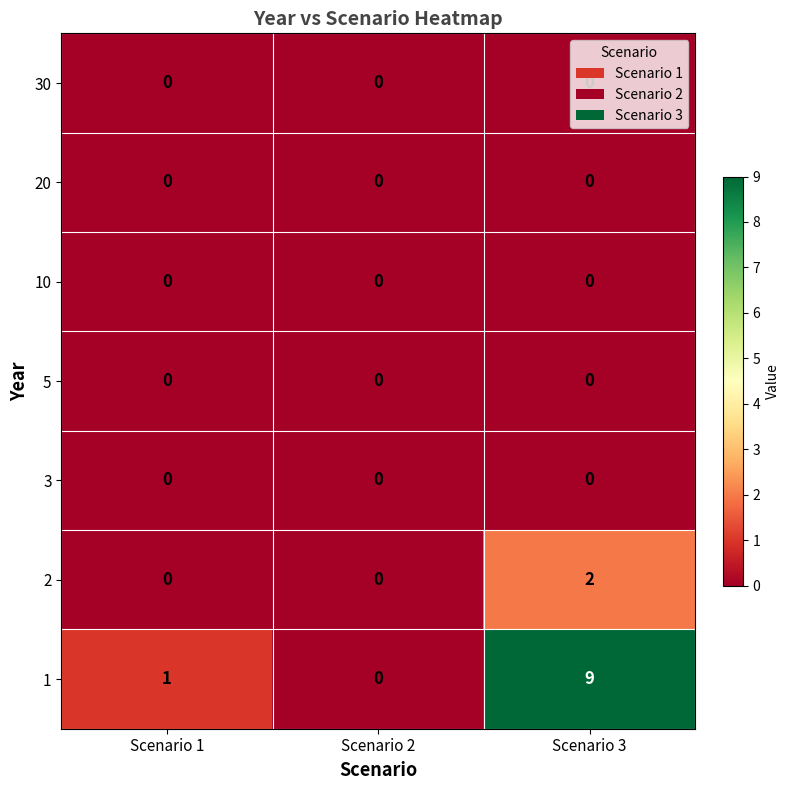

At how many categories does at least one series exceed 5?

1